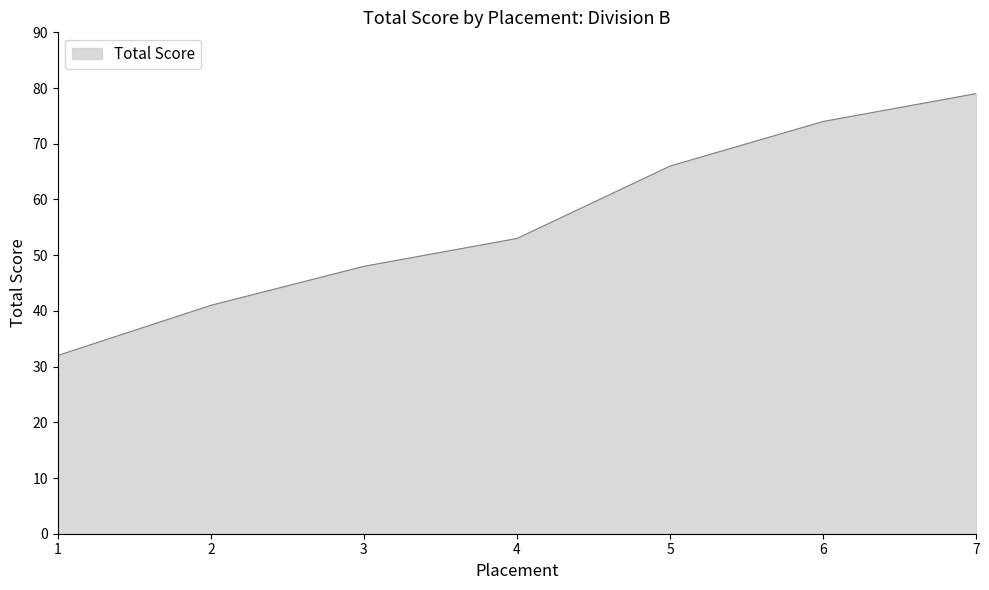

Reading left to right, list all the values displayed in this chart.

1=32	2=41	3=48	4=53	5=66	6=74	7=79